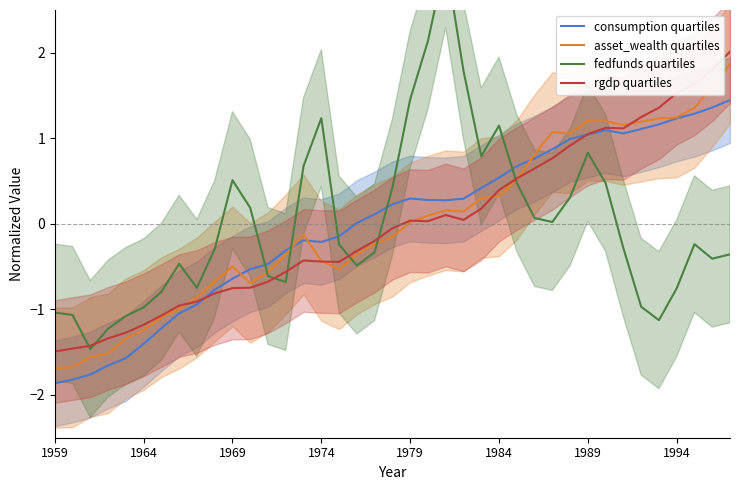

Between which two adjacent categories do rgdp quartiles and consumption quartiles first intersect?

8 and 9